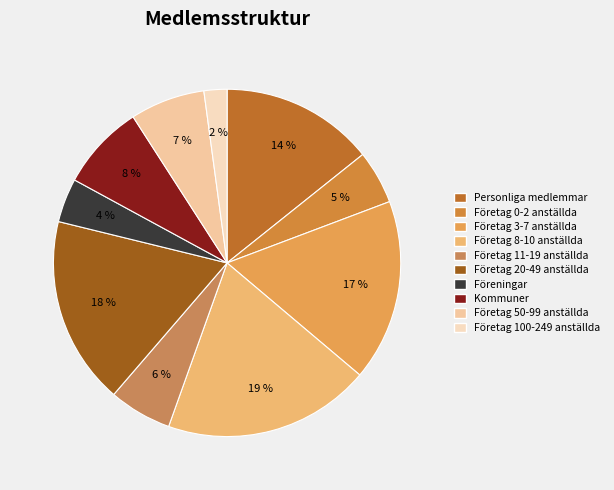

How many segments does this pie chart have?

10